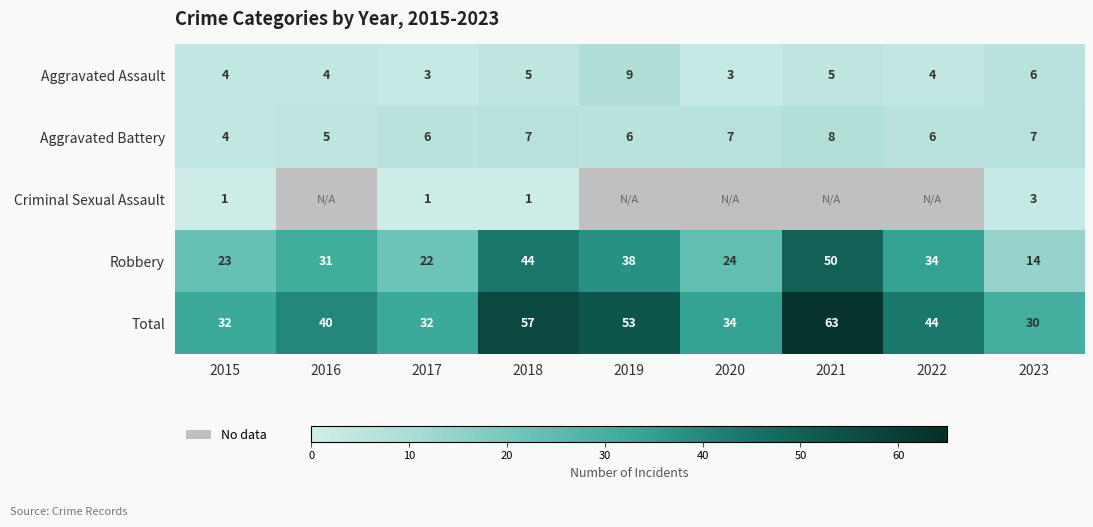

At which label does Robbery reach its minimum?

2023